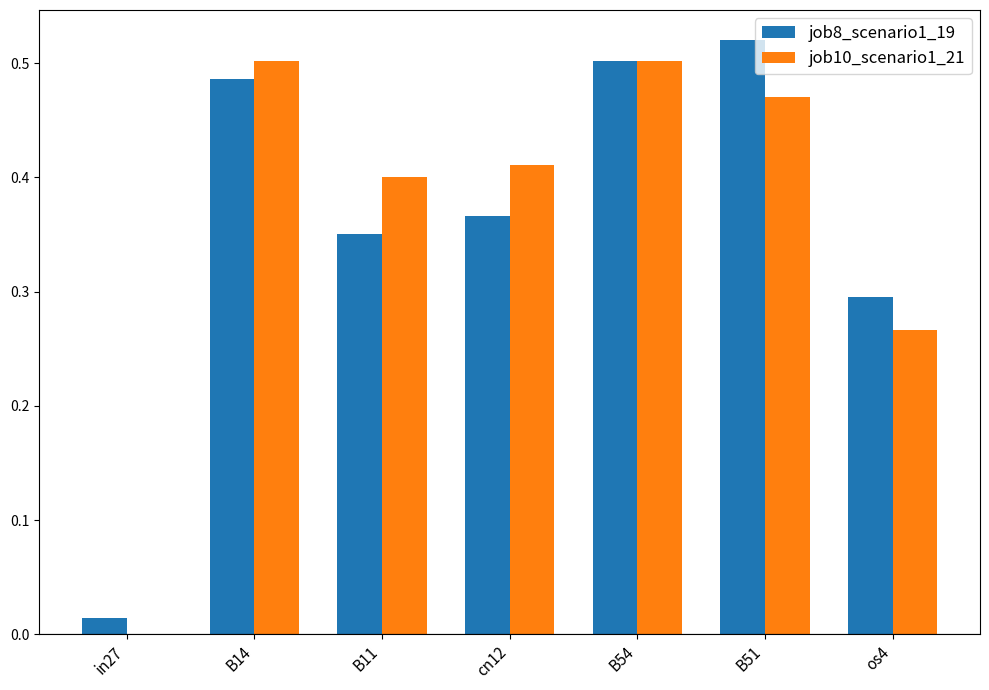

What are all the series names shown in the legend?

job8_scenario1_19, job10_scenario1_21